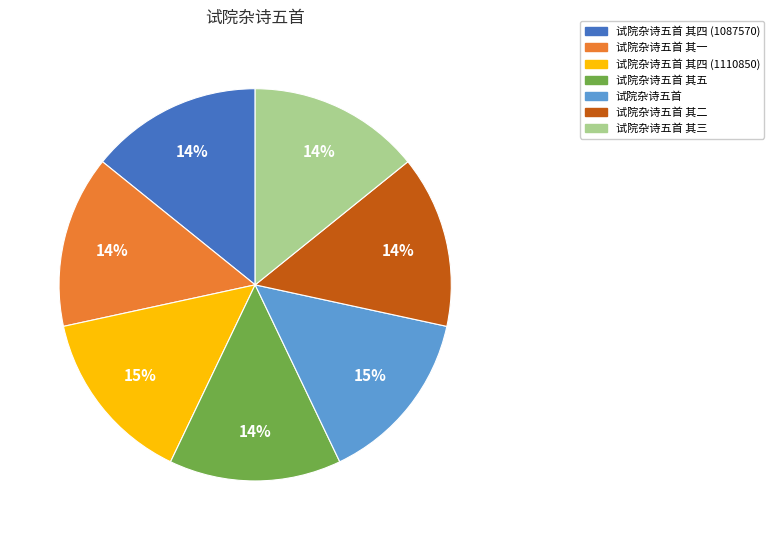

To the nearest percent, what is the average slice percentage?

14%